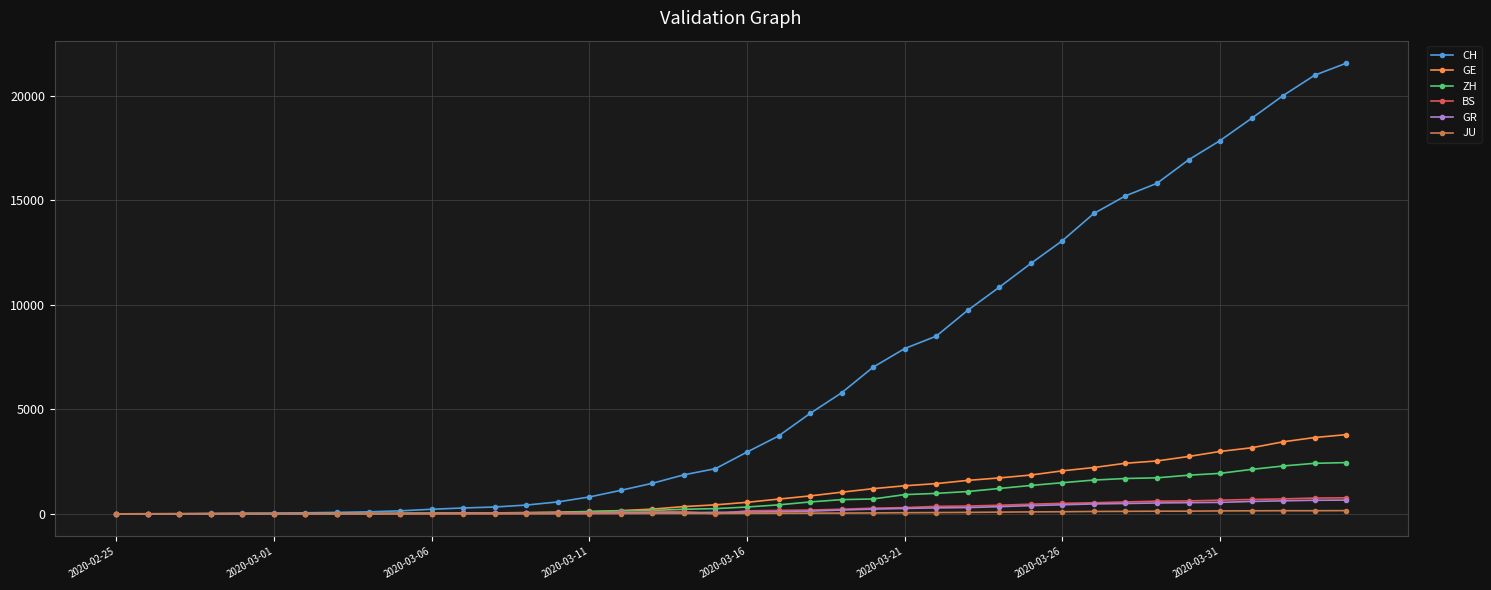

Which series has the largest total across all categories?

CH